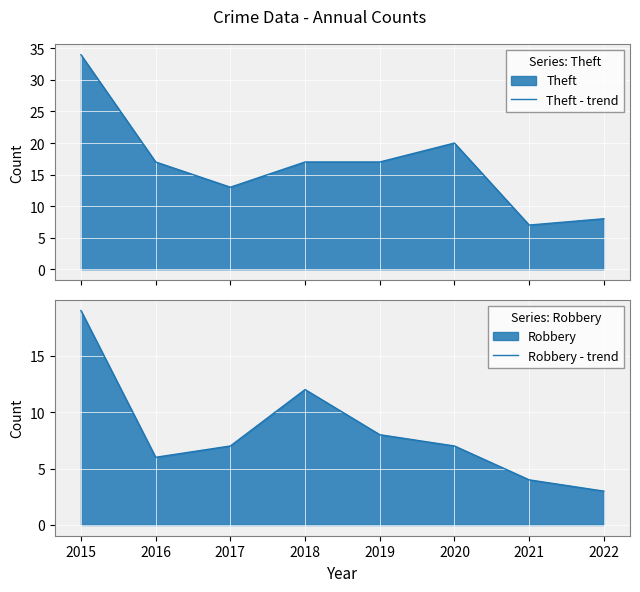

What is the maximum value for Theft - trend?

34